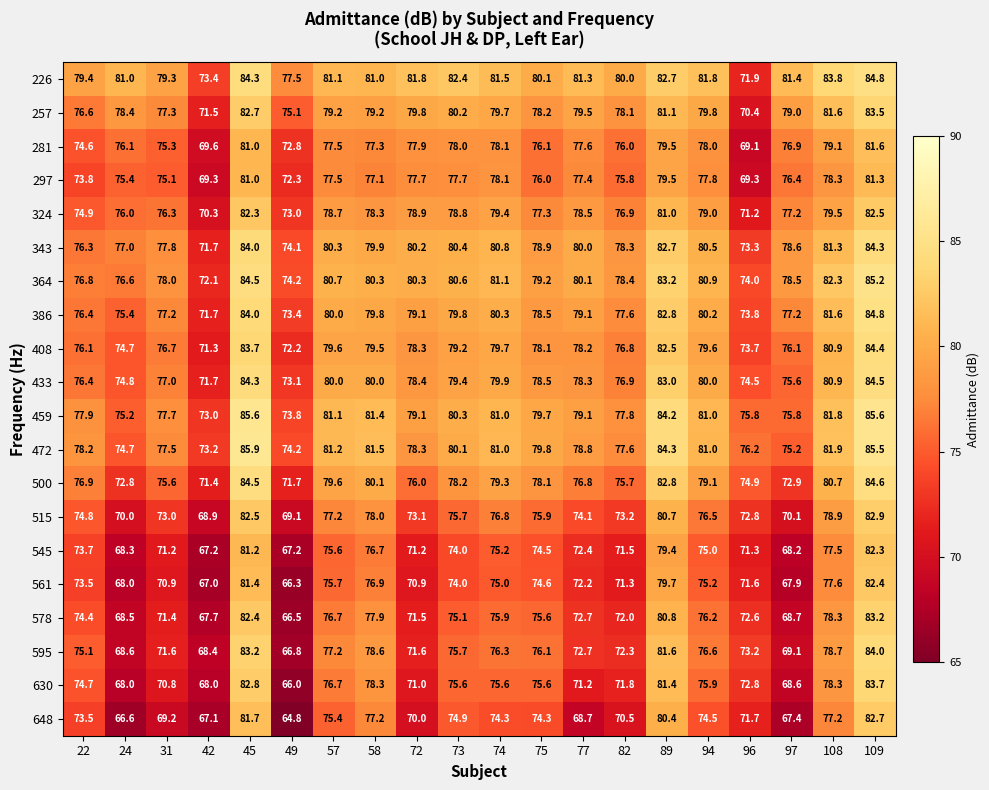

Which series has the widest spread of values?

648